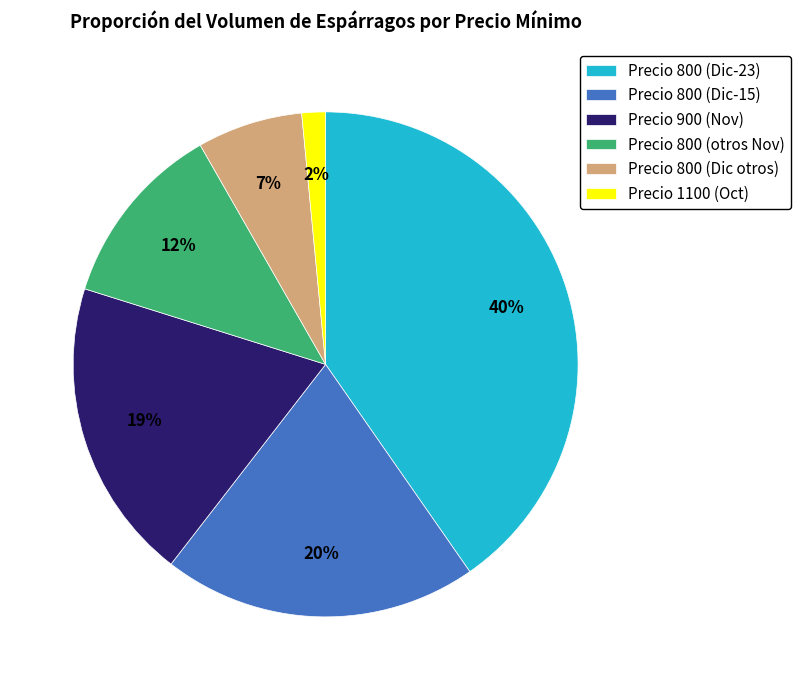

To the nearest percent, what percentage of the pie is Precio 800 (Dic-23)?

40%